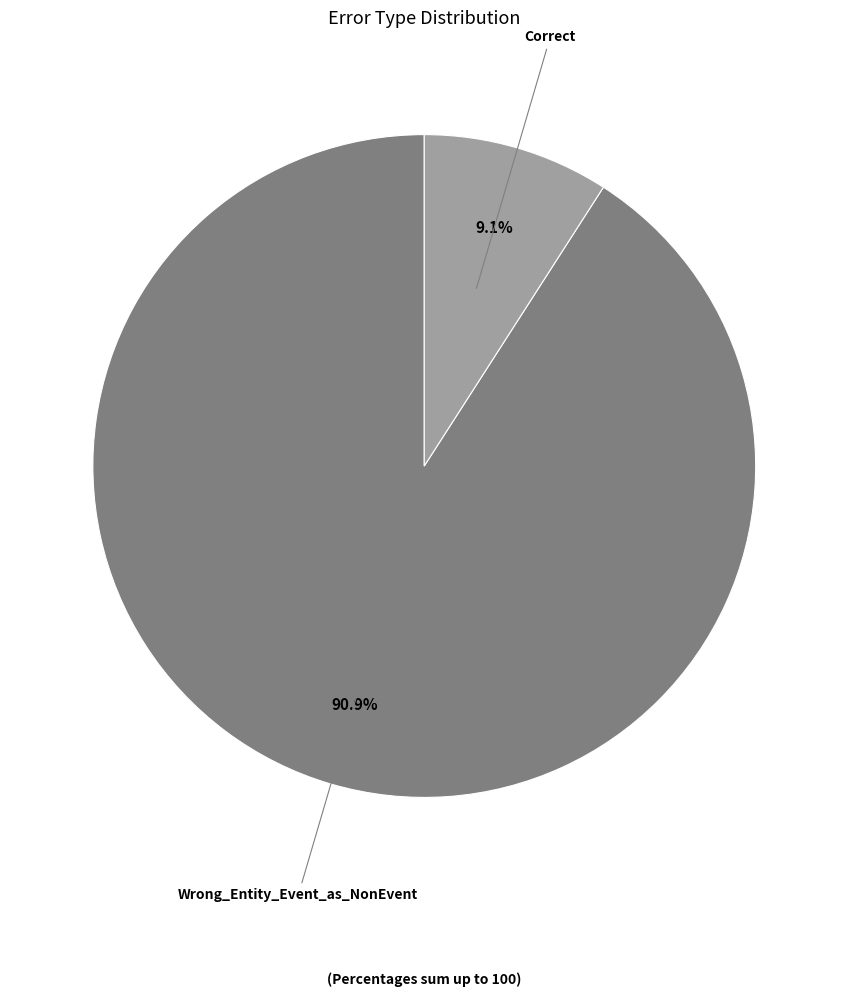

Is the sum of Wrong_Entity_Event_as_NonEvent and Correct greater than half?

Yes